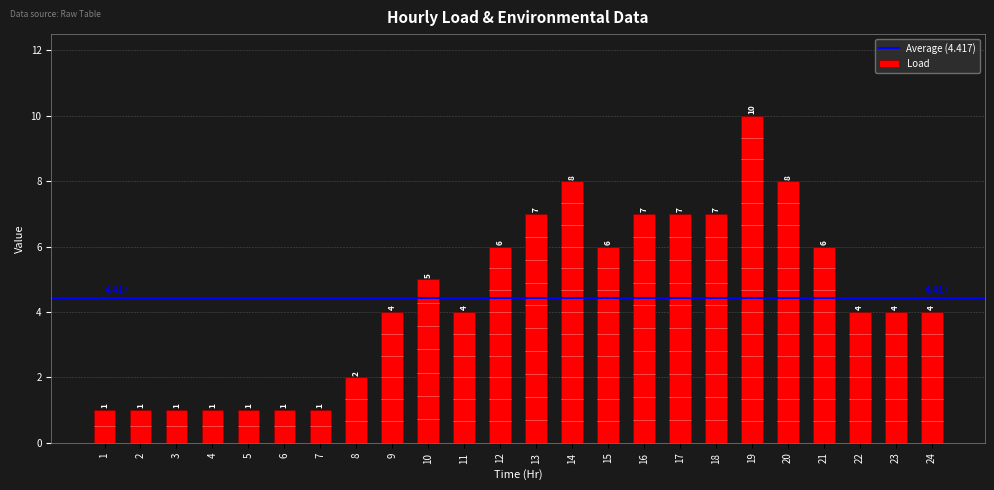

Which has a higher value, 24 or 16?

16